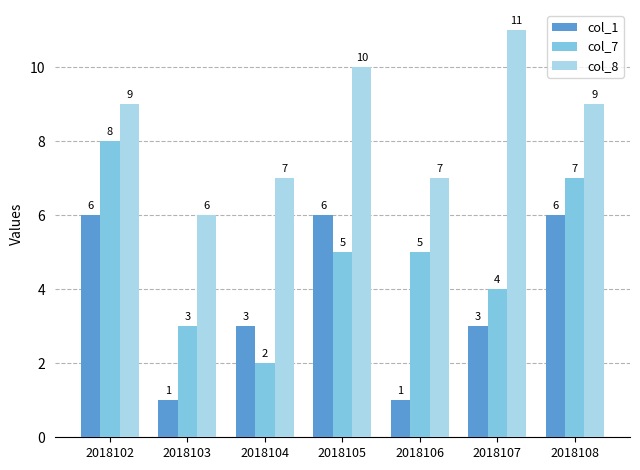

How many values in the col_8 series are below 9?

3